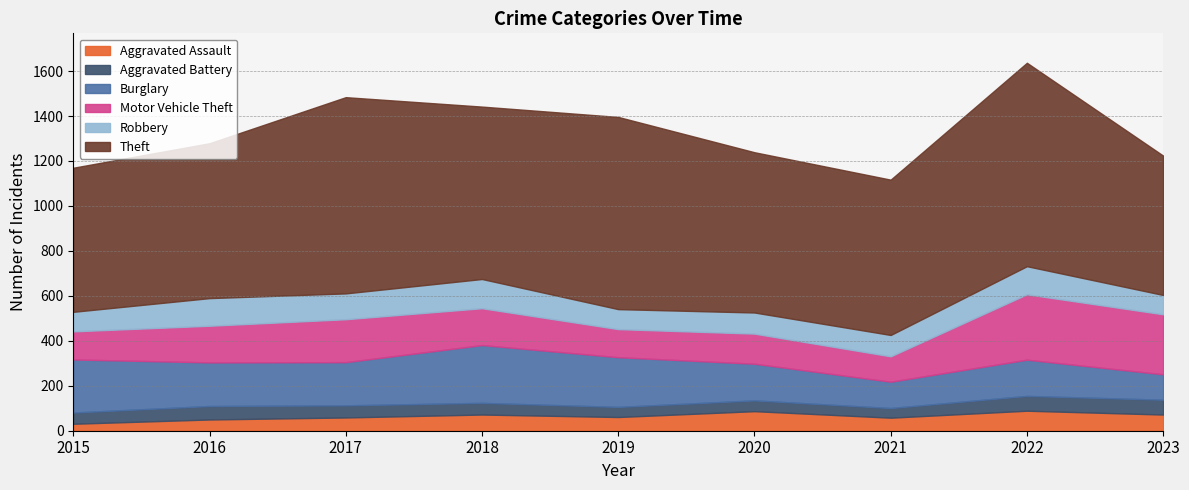

How many data points does each series have?

9